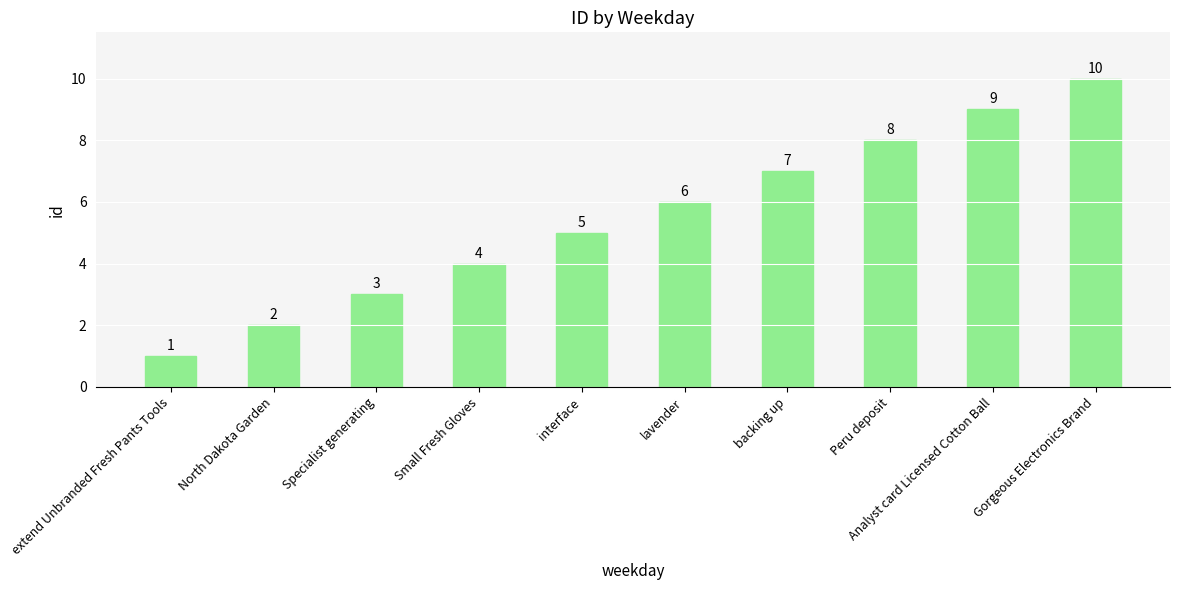

What is the sum of the values at North Dakota Garden and extend Unbranded Fresh Pants Tools?

3